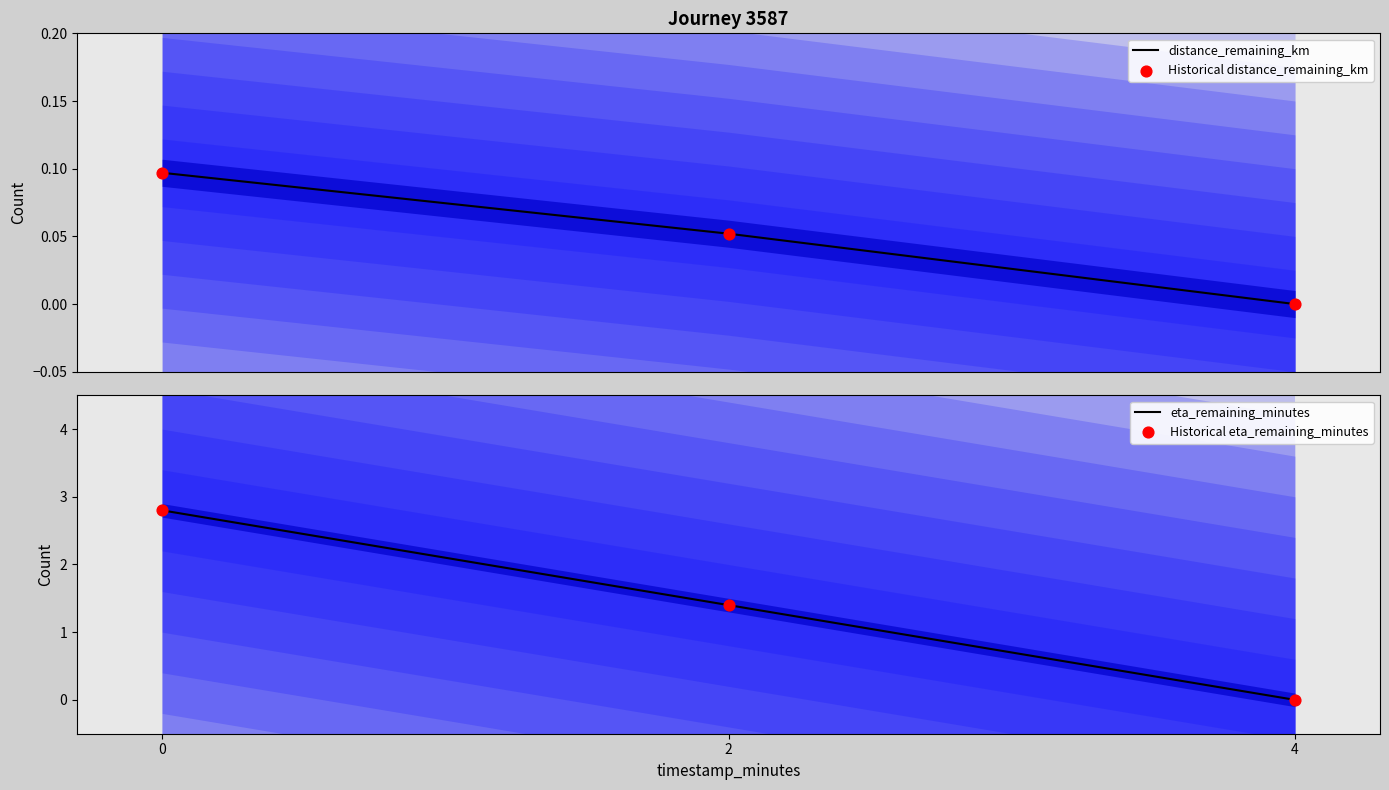

Is the value of Historical distance_remaining_km at 0 greater than the value of eta_remaining_minutes at 4?

Yes